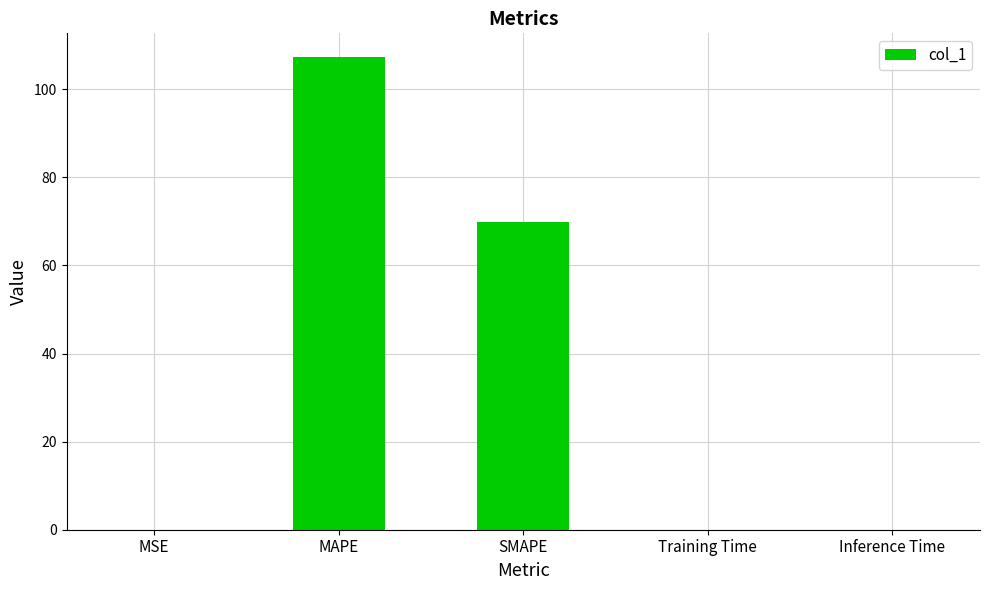

Is it true that the value at Training Time is 0.0?

True